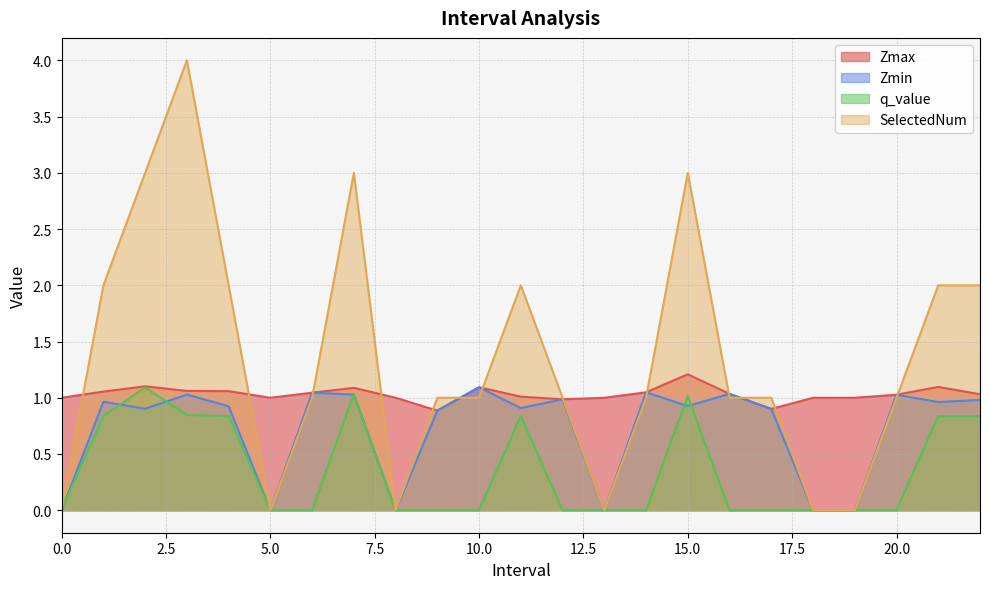

What position from the right is 6.0?

17